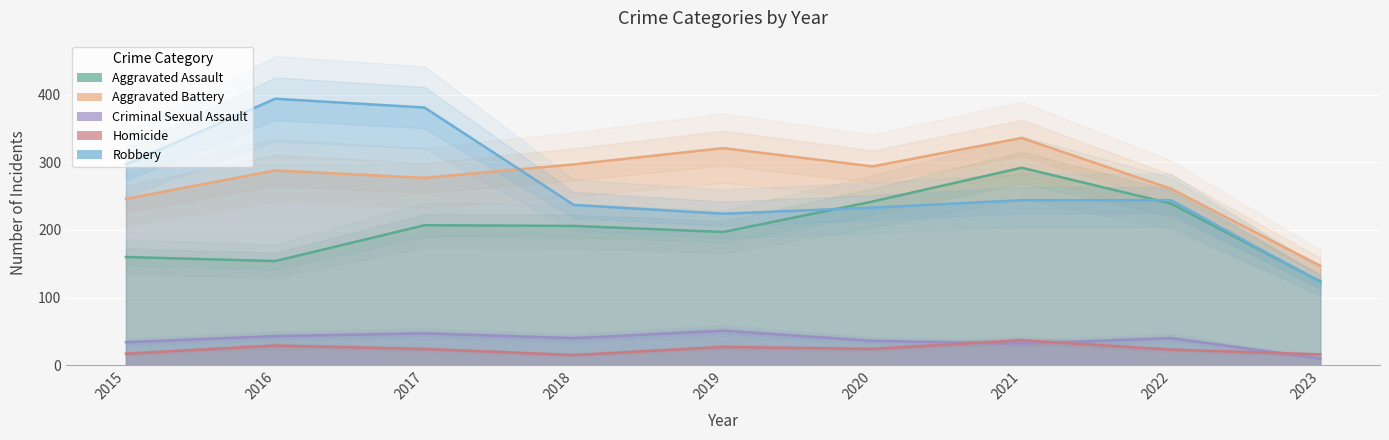

What are all the series names shown in the legend?

Aggravated Assault, Aggravated Battery, Criminal Sexual Assault, Homicide, Robbery